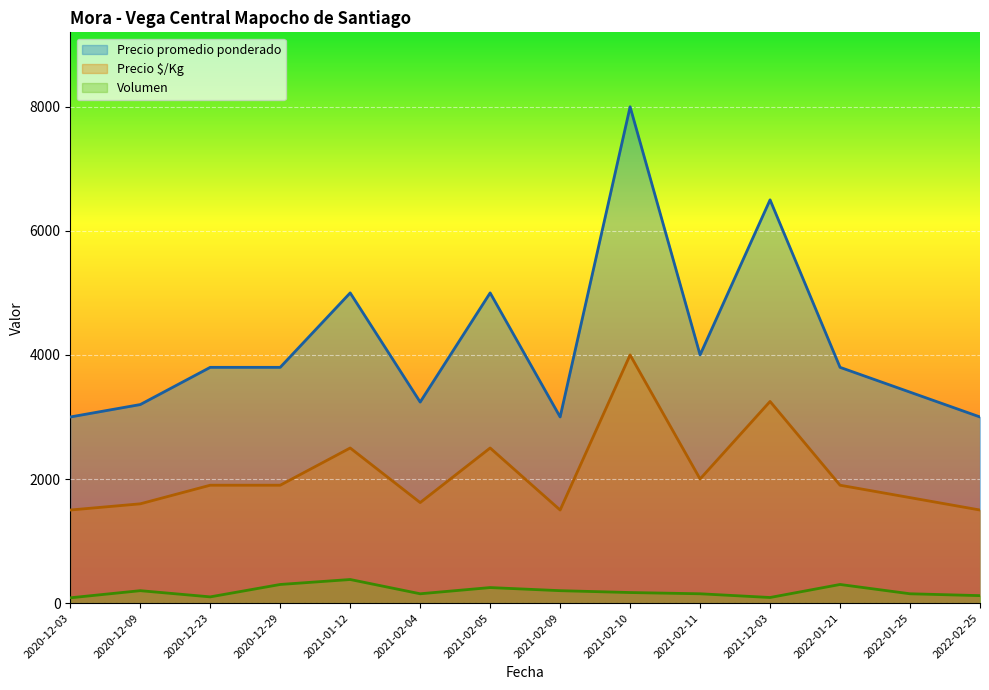

What value does the Precio promedio ponderado series have at 2020-12-23, to the nearest 10?

3800